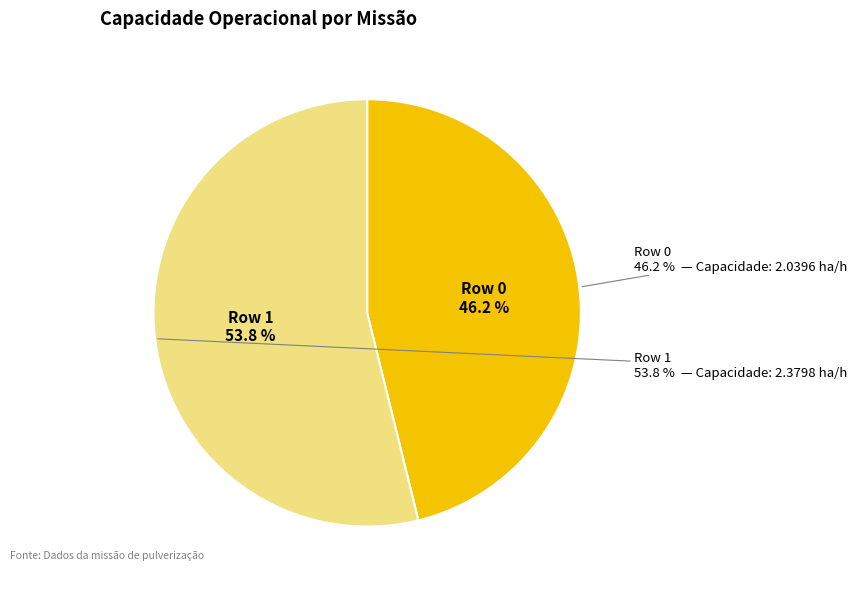

To the nearest percent, what percentage of the pie is Row 0?

46%